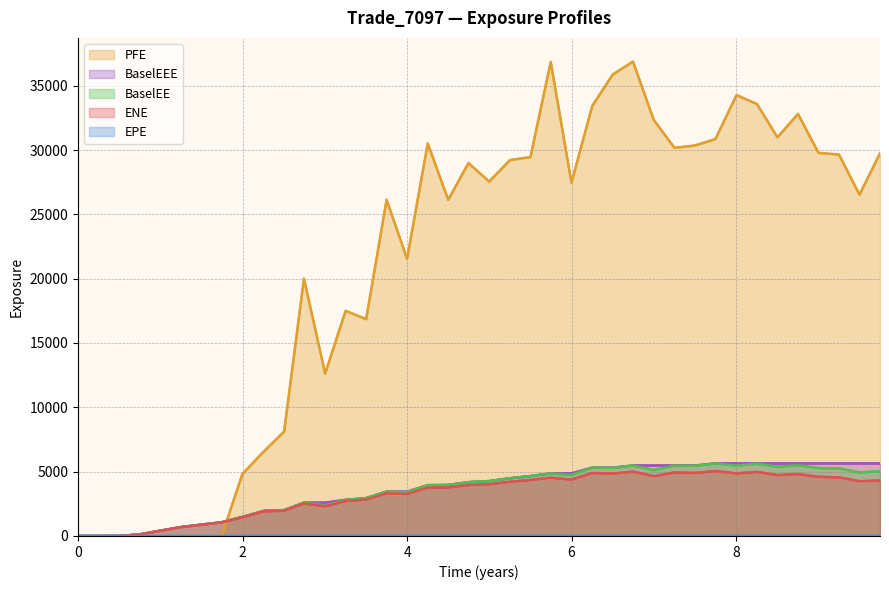

The value of BaselEEE at 10 is 1019.2. True or false?

False